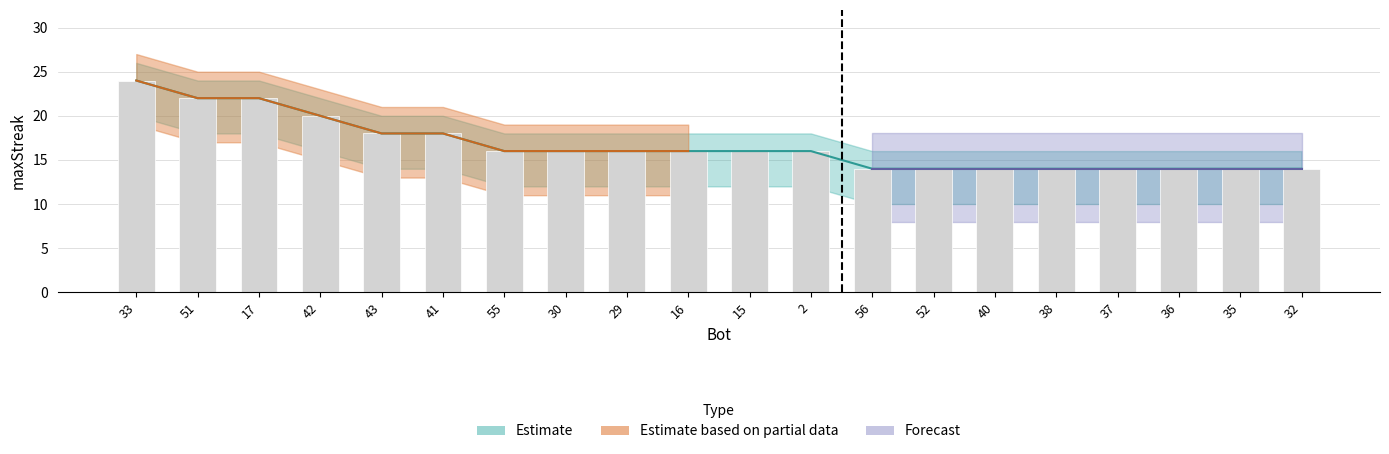

At how many categories does at least one series exceed 21?

3